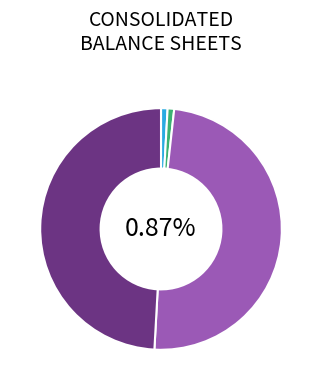

Do Preferred stock, shares authorized and Preferred stock, shares issued together represent more than half of the pie?

No